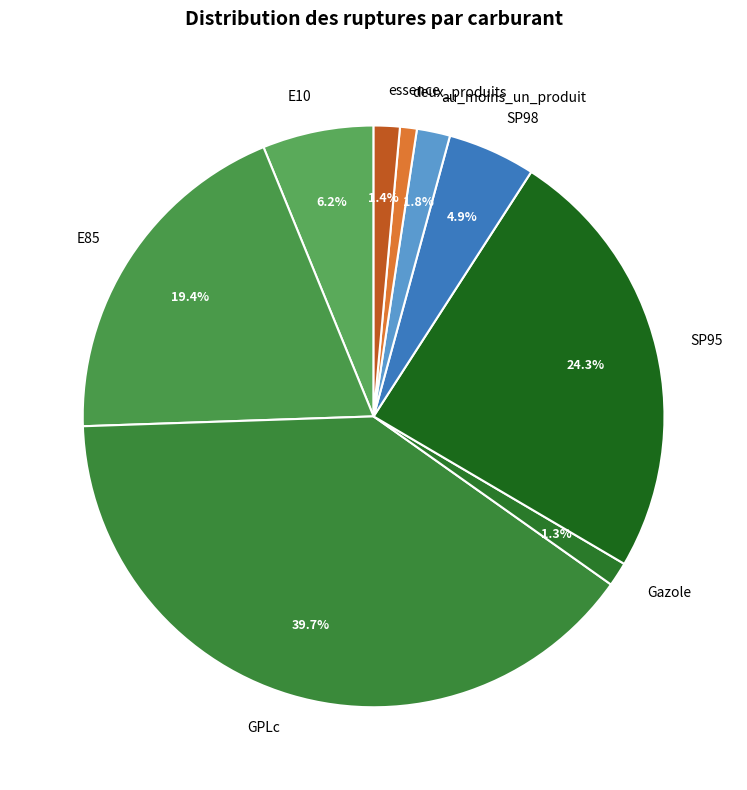

Count the number of slices in the pie.

9